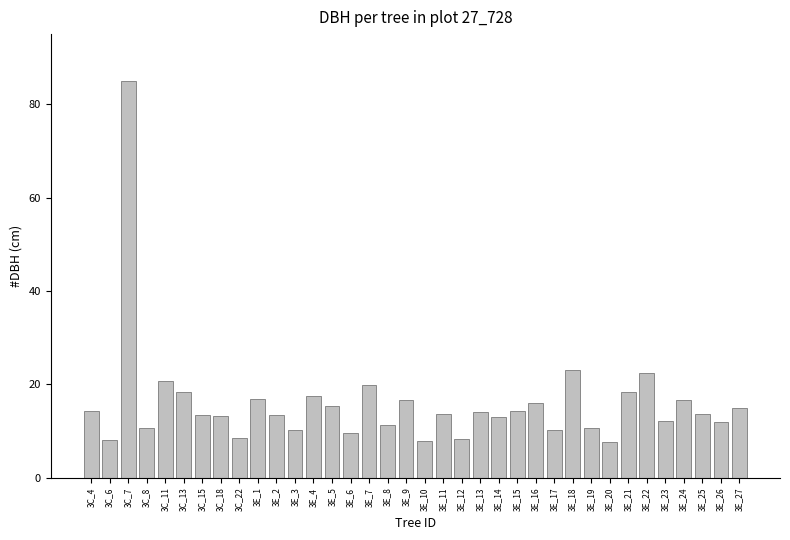

Is it true that the value at 3E_22 is 22.5?

True